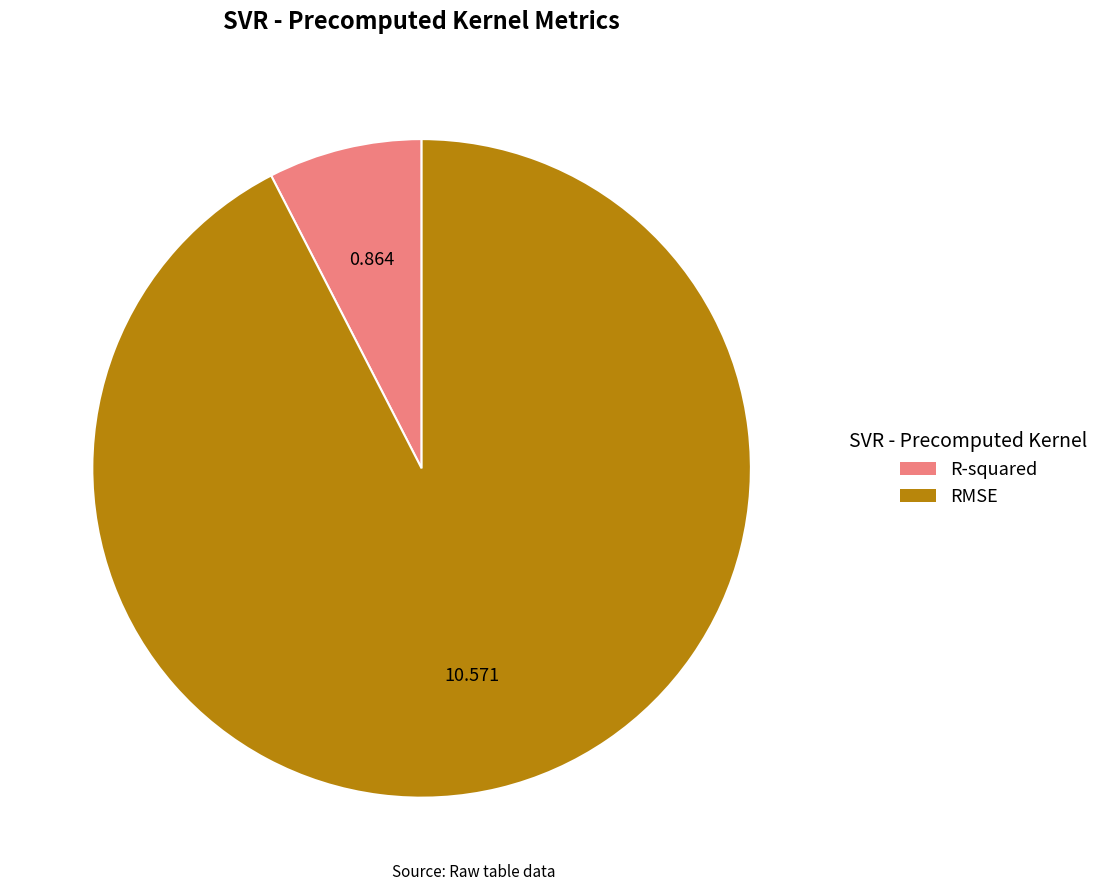

Is the sum of R-squared and RMSE greater than half?

Yes